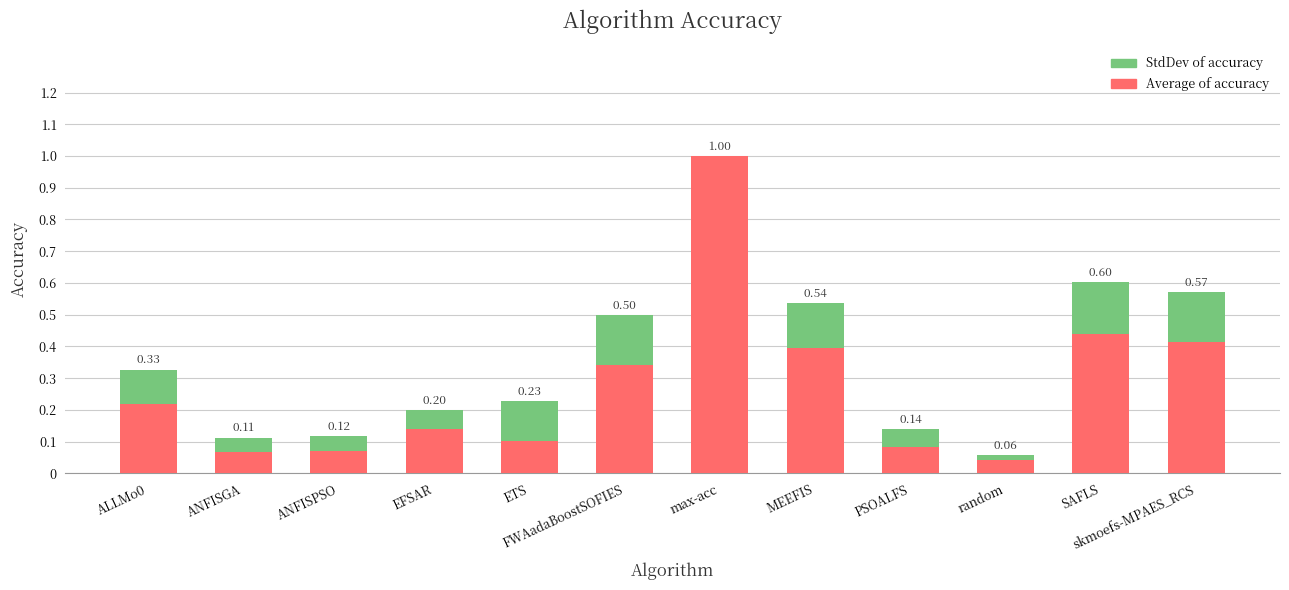

At which category is the sum across all series the highest?

max-acc